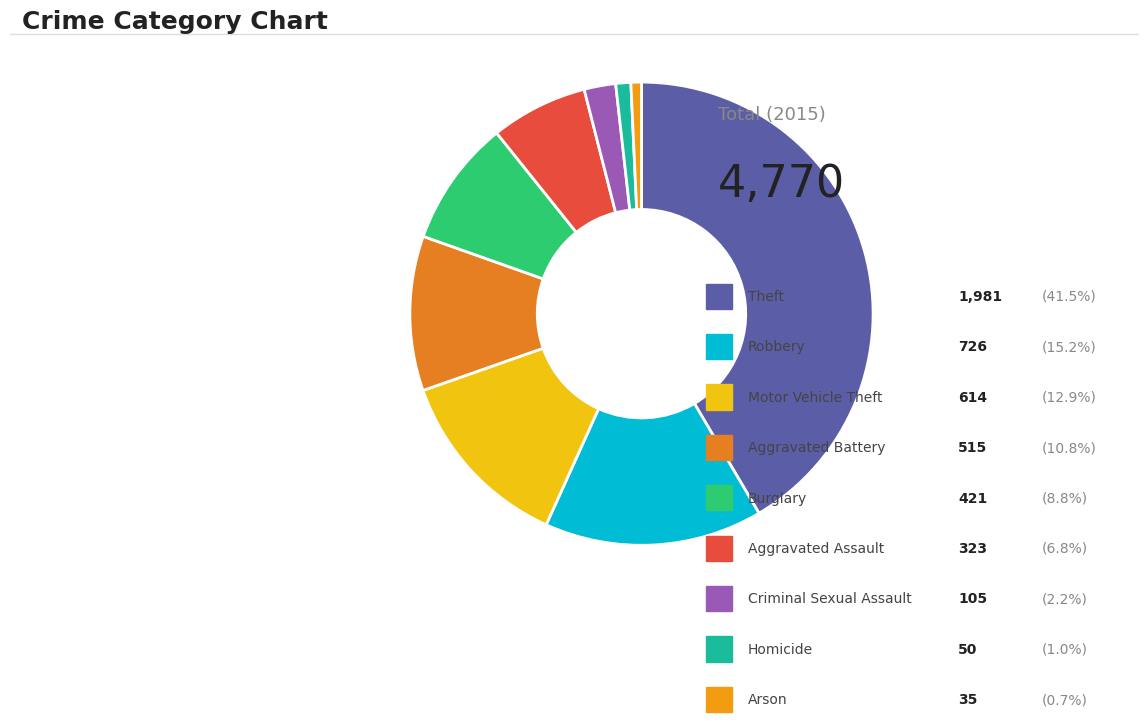

How many segments does this pie chart have?

9